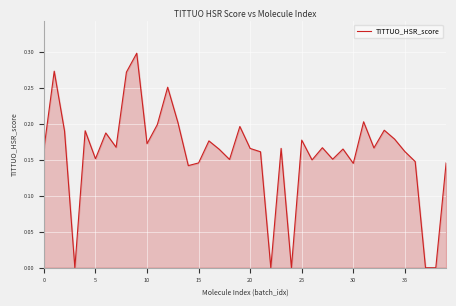

How many lines are shown in the chart?

1